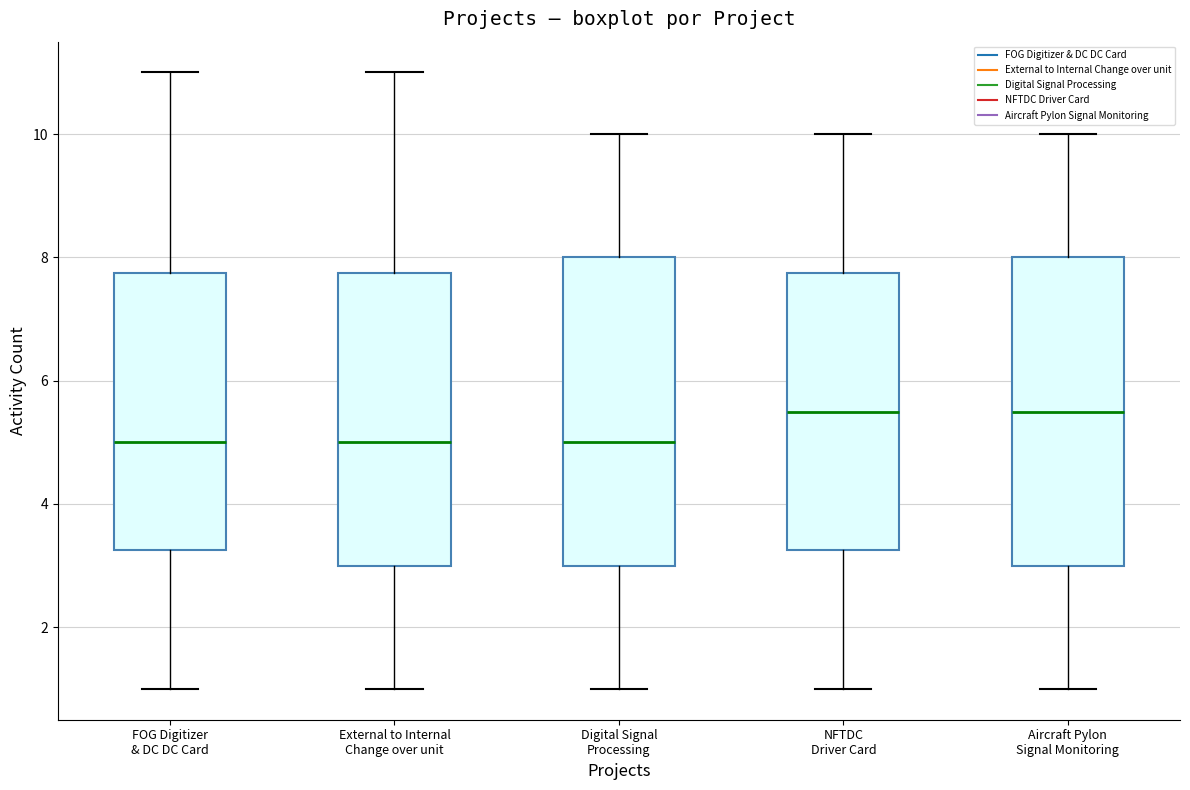

Reading left to right, read every box against the y-axis: the position of its median line, the range the box covers, and the ends of its whiskers. The values are not printed on the chart, so give them approximately, as read against the axis.

FOG Digitizer & DC DC Card: median 5.0, box 3.2 to 7.8, whiskers 1.0 to 11.0
External to Internal Change over unit: median 5.0, box 3.0 to 7.8, whiskers 1.0 to 11.0
Digital Signal Processing: median 5.0, box 3.0 to 8.0, whiskers 1.0 to 10.0
NFTDC Driver Card: median 5.6, box 3.2 to 7.8, whiskers 1.0 to 10.0
Aircraft Pylon Signal Monitoring: median 5.6, box 3.0 to 8.0, whiskers 1.0 to 10.0